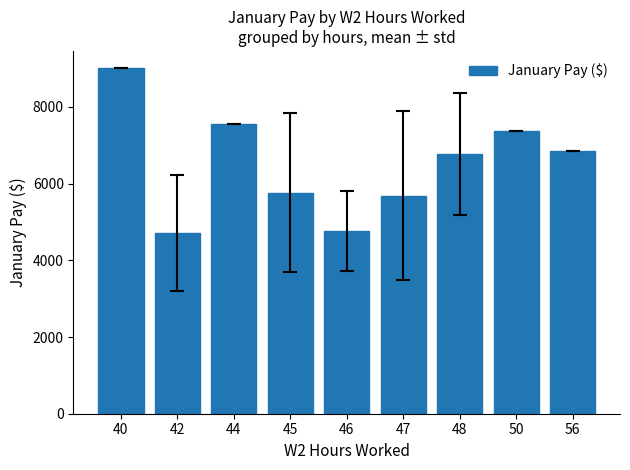

What is the value of the 9th bar from the left?

6860.0